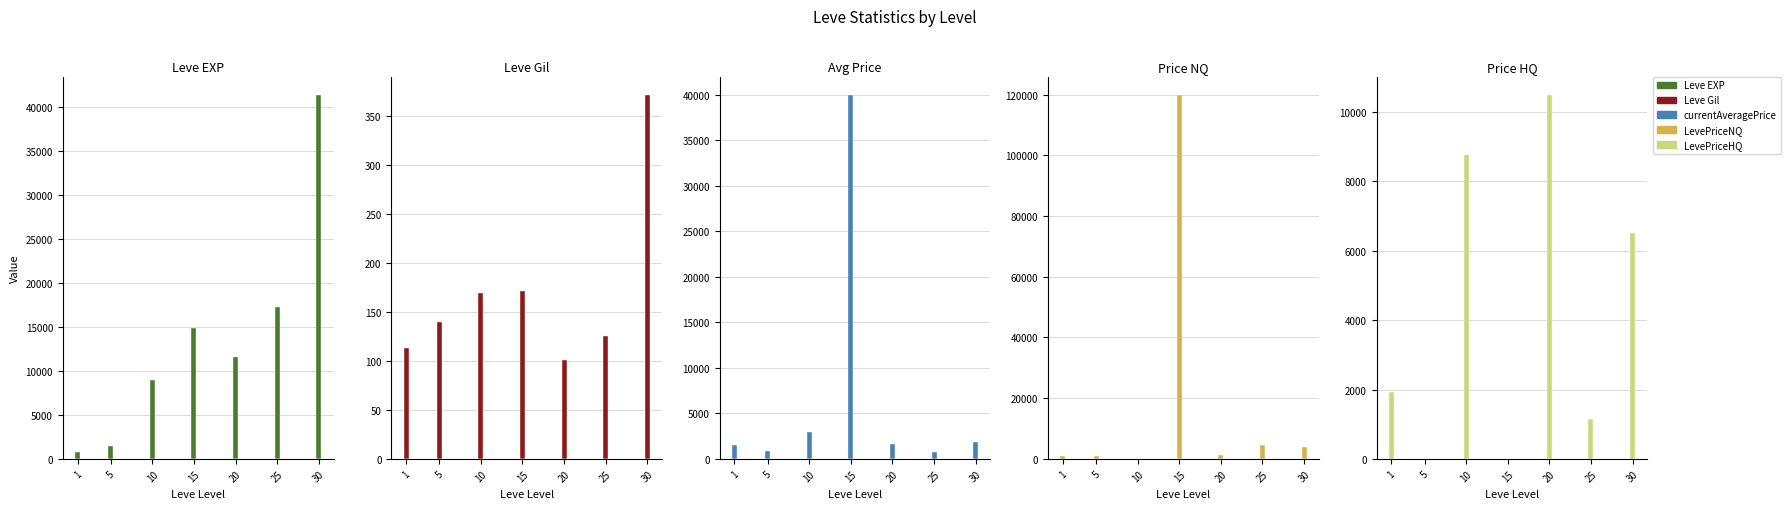

What is the value of the currentAveragePrice bar at the 5th from the left?

1639.8